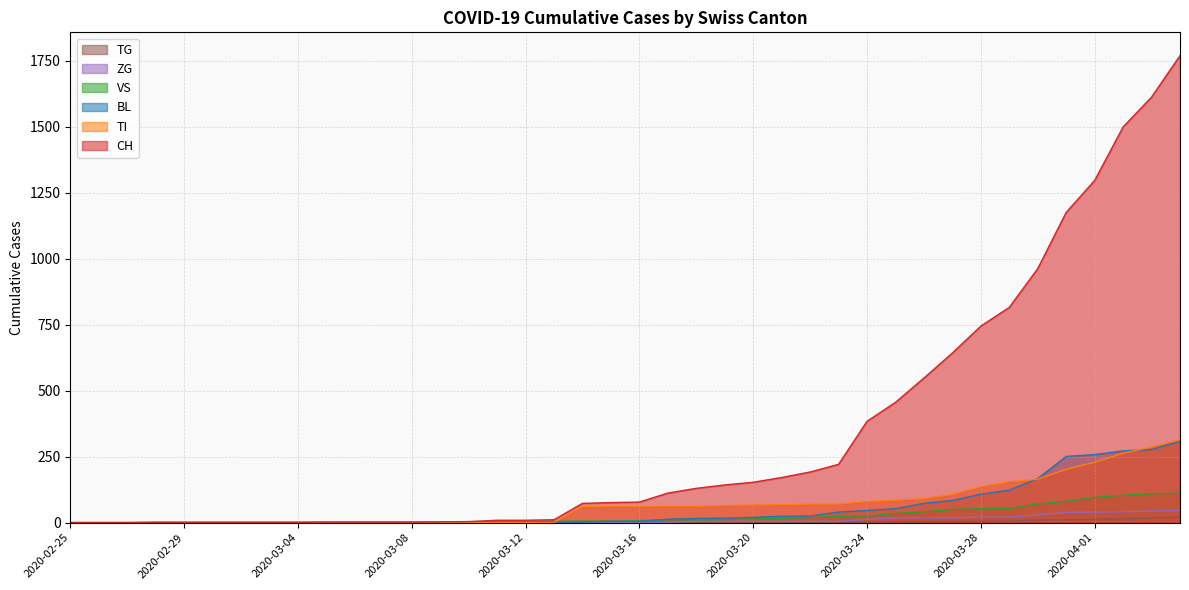

Which series ends up on top after the final intersection of BL and VS?

BL